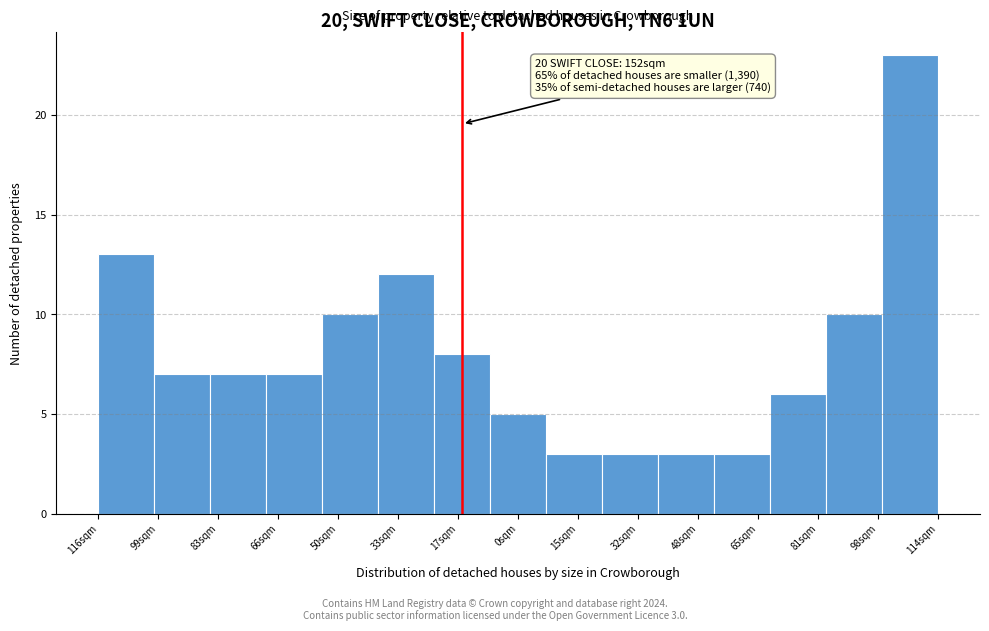

Reading left to right, extract all data points from this chart.

13	7	7	7	10	12	8	5	3	3	3	3	6	10	23